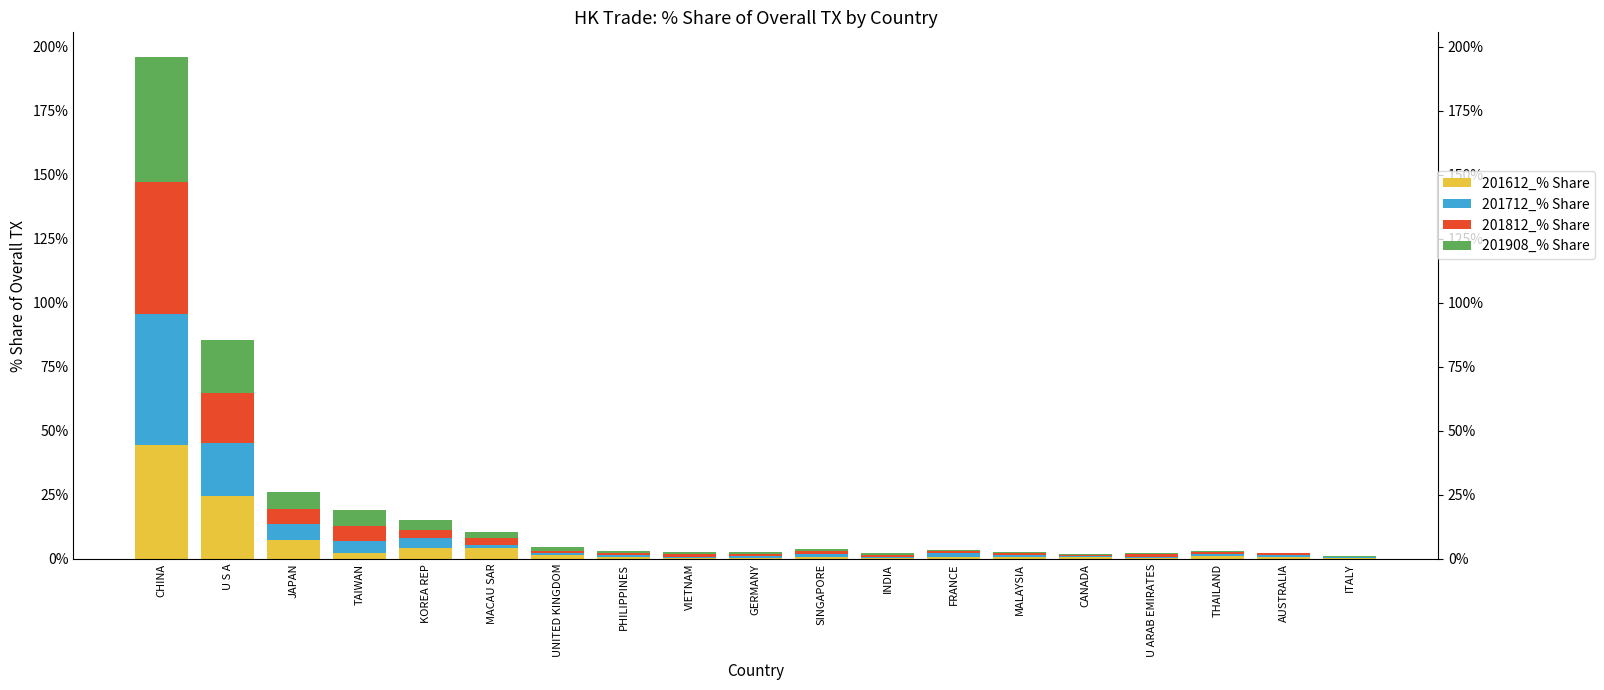

At which label does 201612_% Share reach its peak?

CHINA